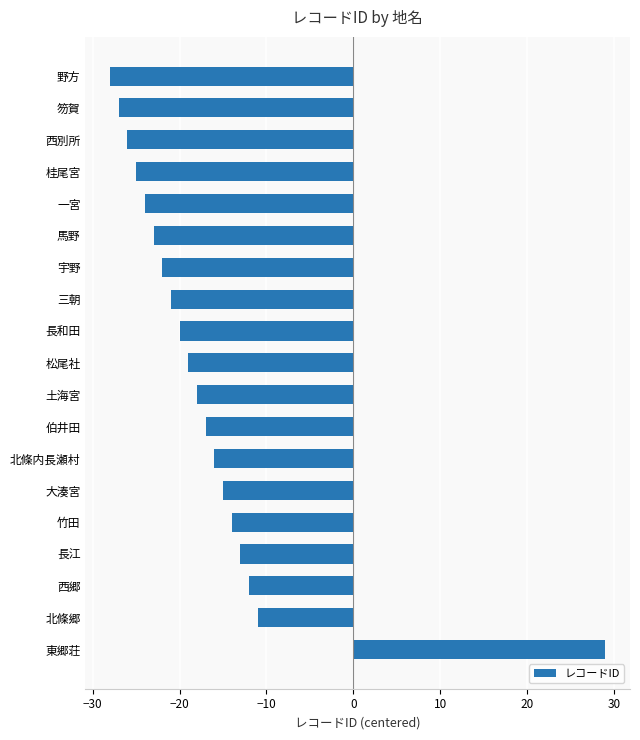

What is the label of the 17th bar from the bottom?

西別所